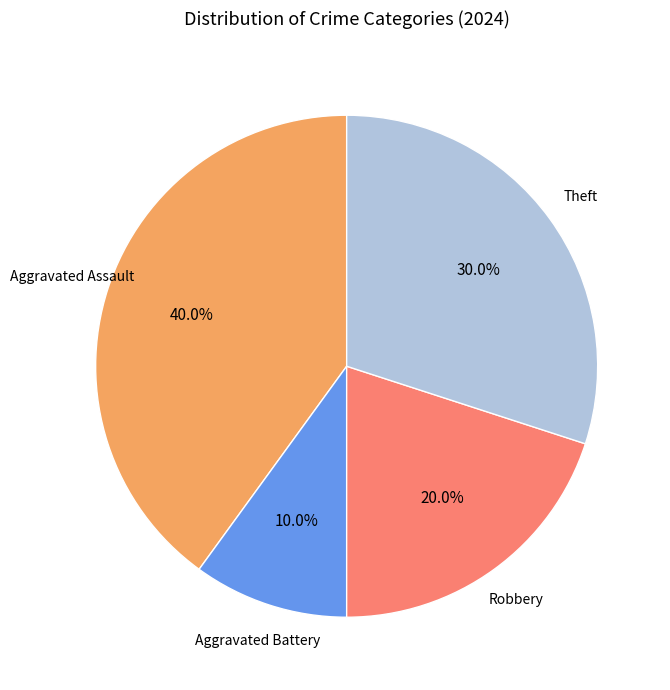

Does Robbery represent more than half of the total?

No